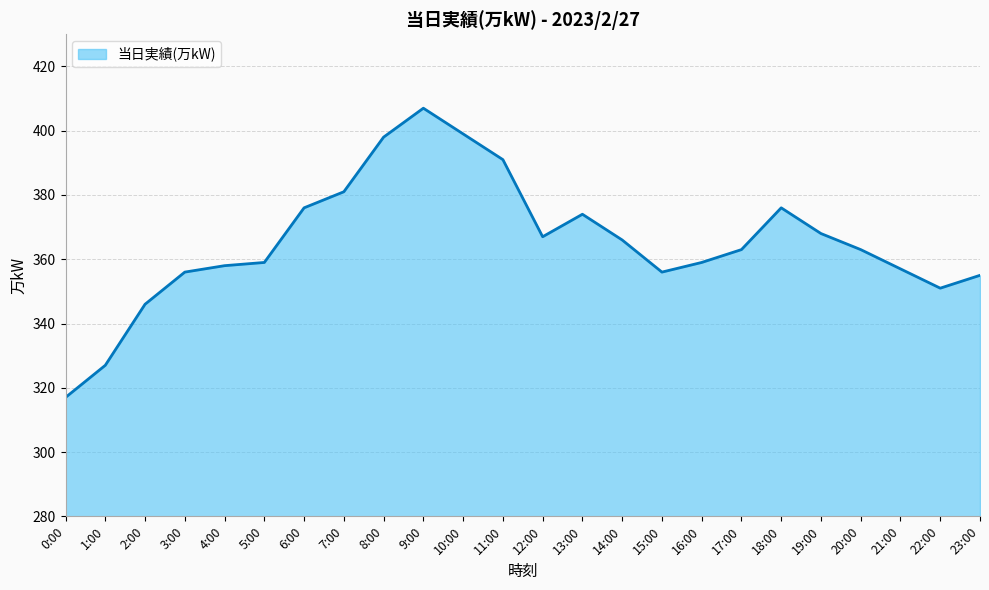

What is the approximate value at 22:00?

351